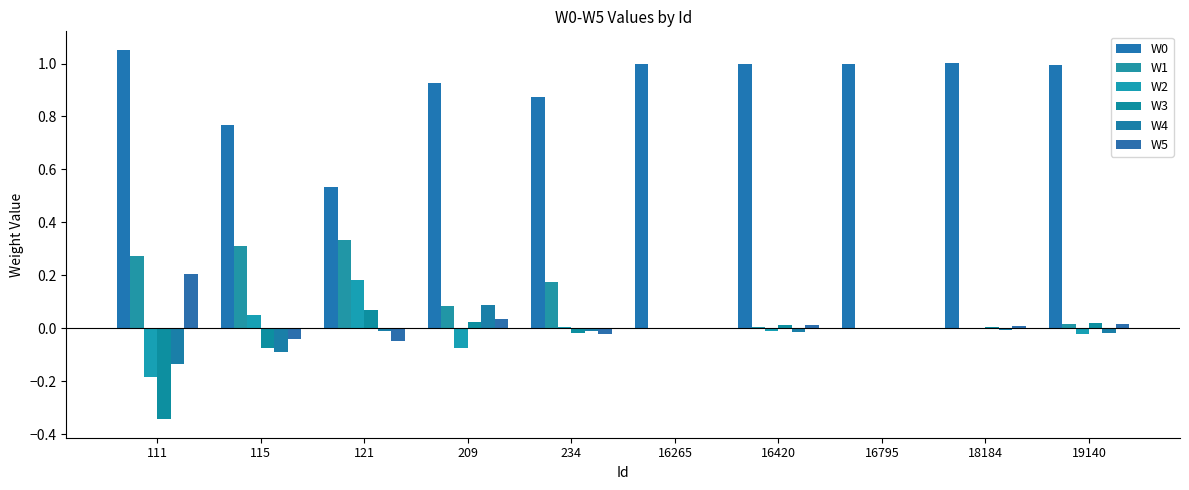

How many series are shown in this chart?

6